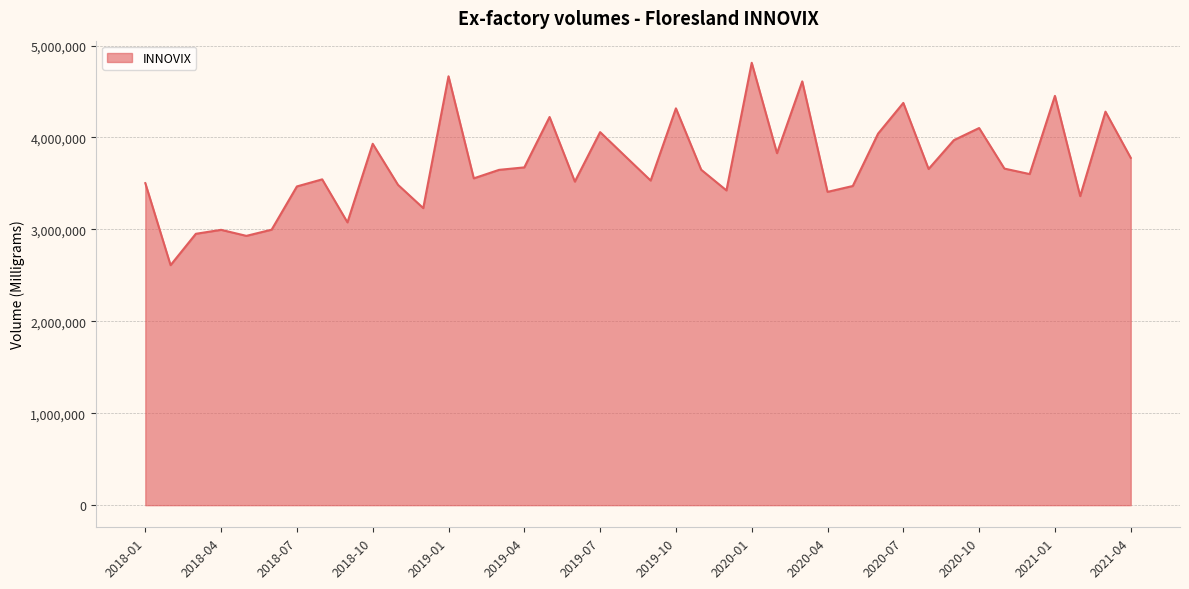

What is the difference between the maximum and minimum values?

2201460